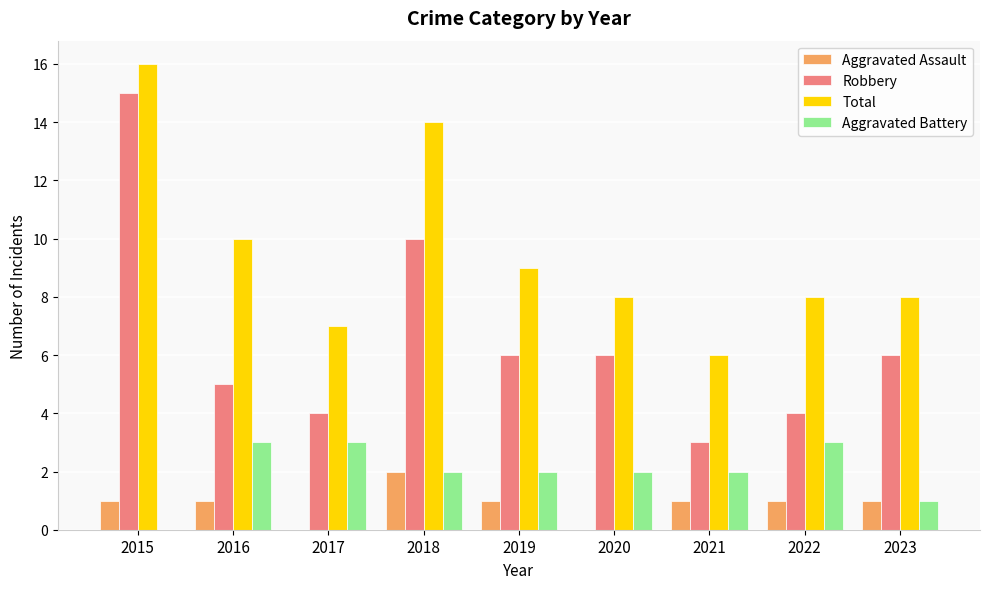

What is the highest value of the Aggravated Assault series?

2